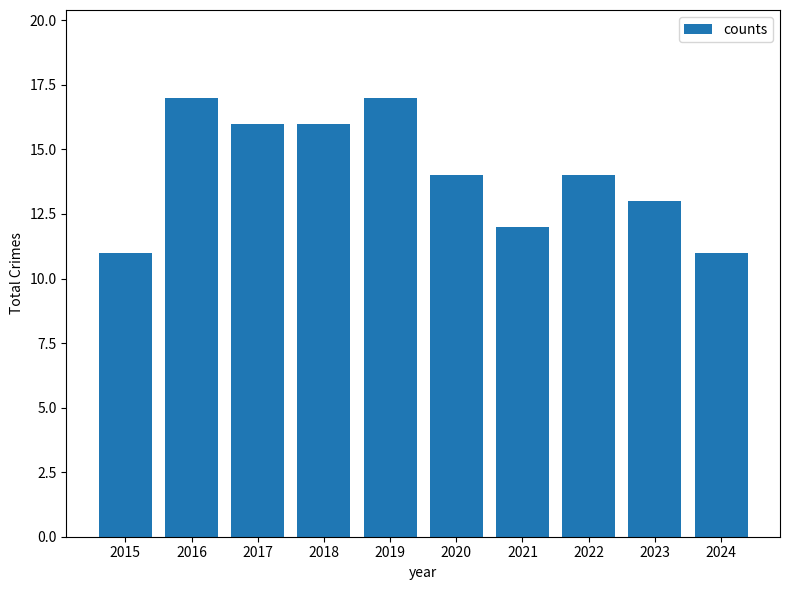

Reading right to left, transcribe all the data shown in this chart.

11	13	14	12	14	17	16	16	17	11